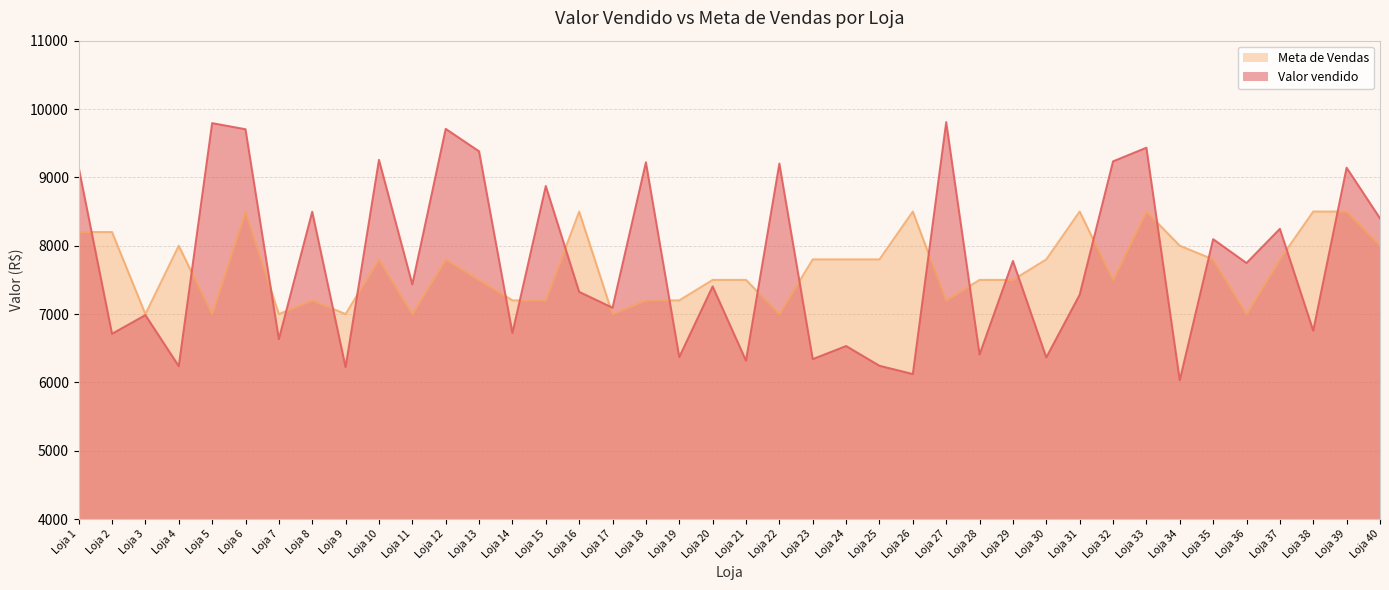

How many Meta de Vendas values are between 7200 and 8000?

23